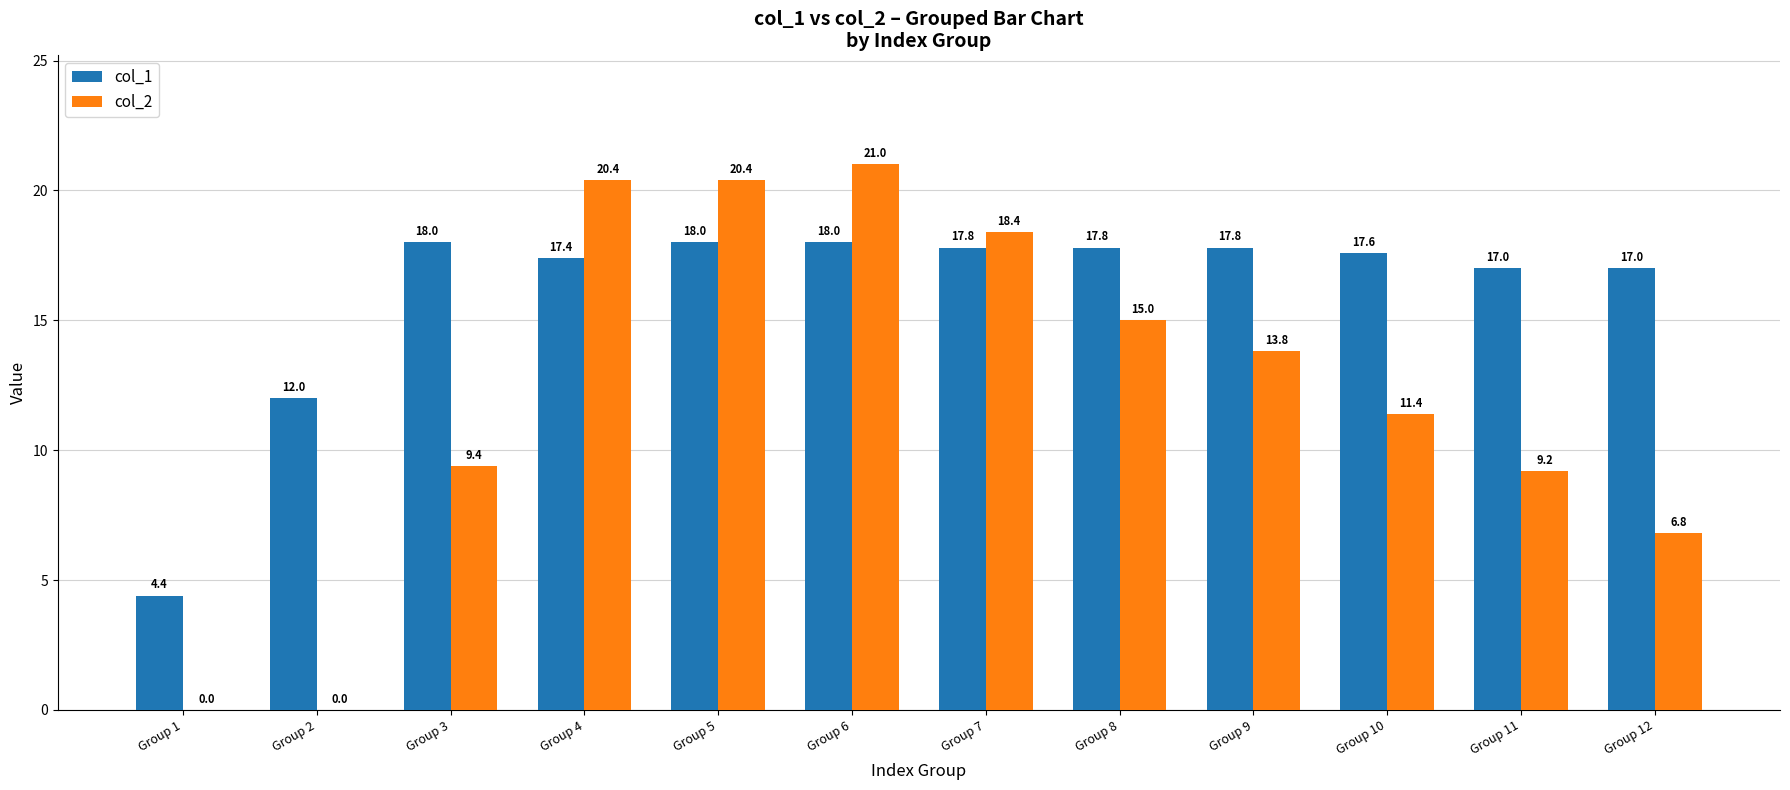

Which series has the largest total across all categories?

col_1